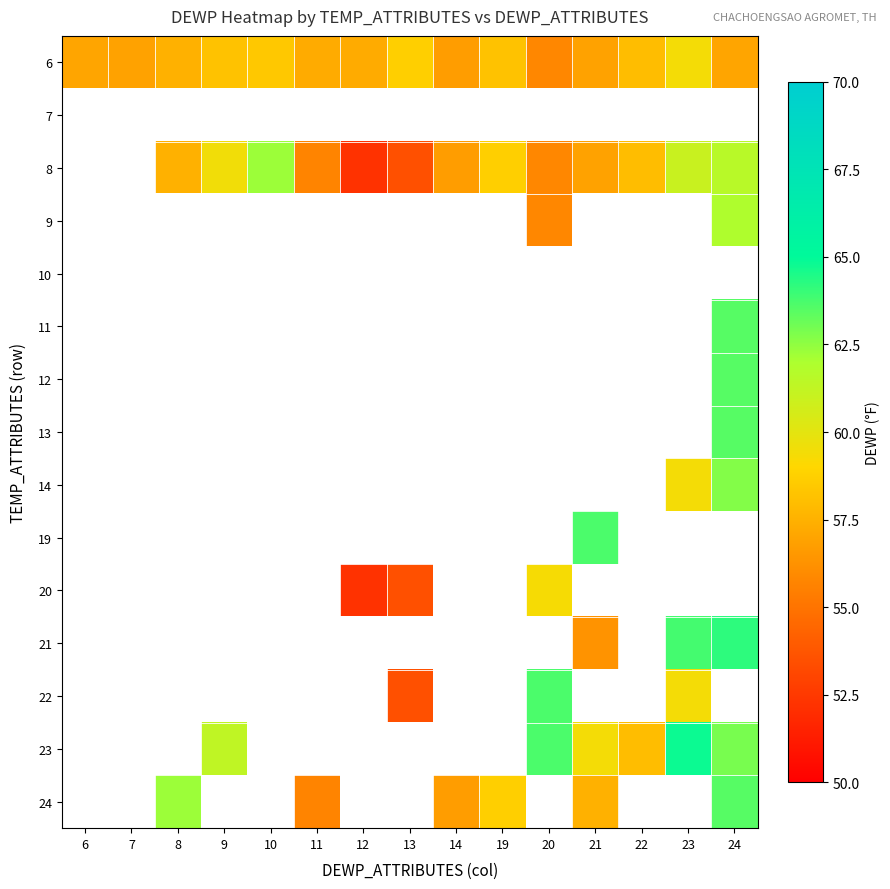

Which label corresponds to the largest value in the chart?

23